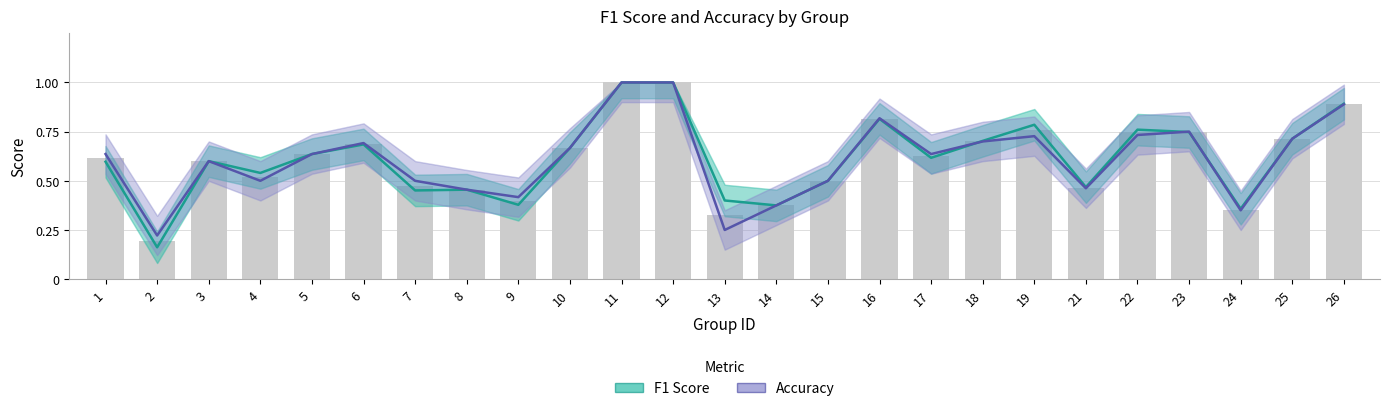

At which category is the sum across all series the highest?

11